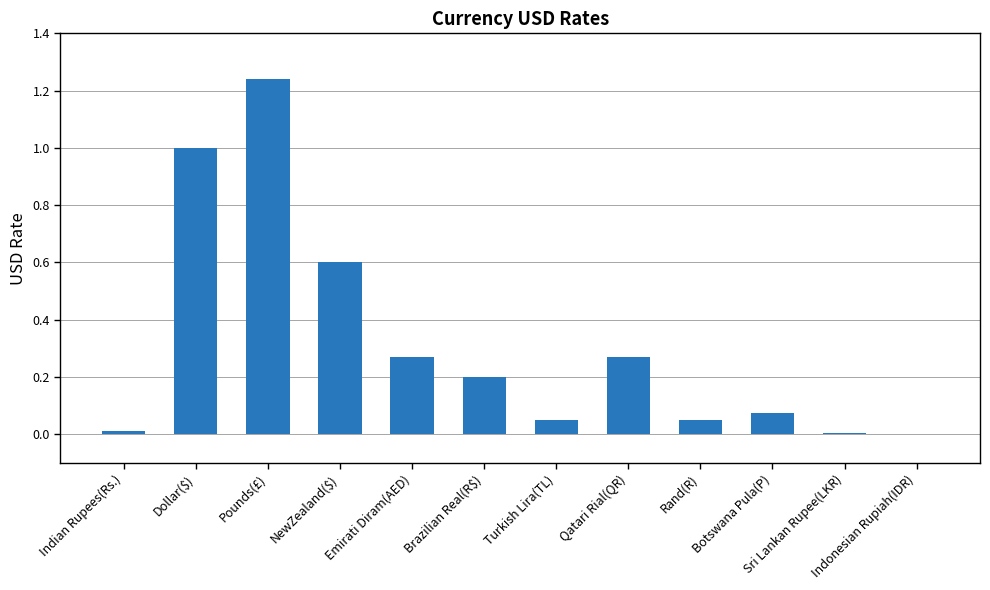

The chart shows a value of 0.2 at Brazilian Real(R$). True or false?

True